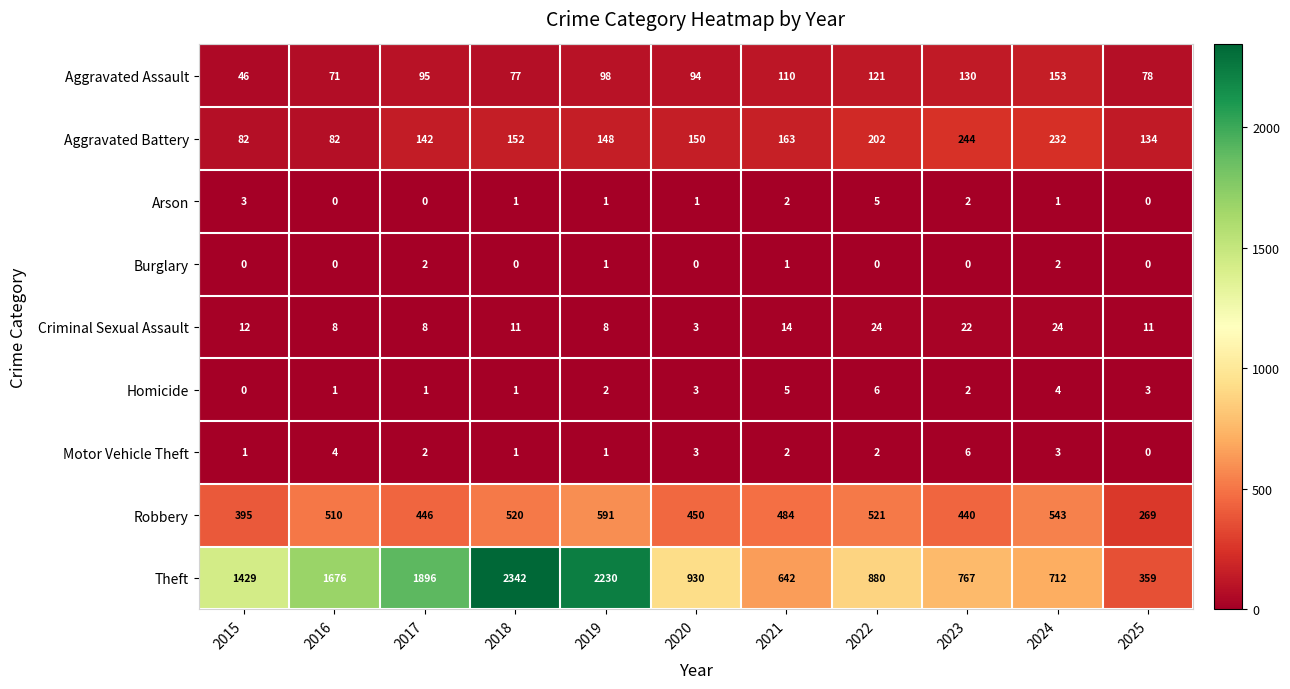

True or false: Aggravated Battery has a value of 76 at 2022.

False